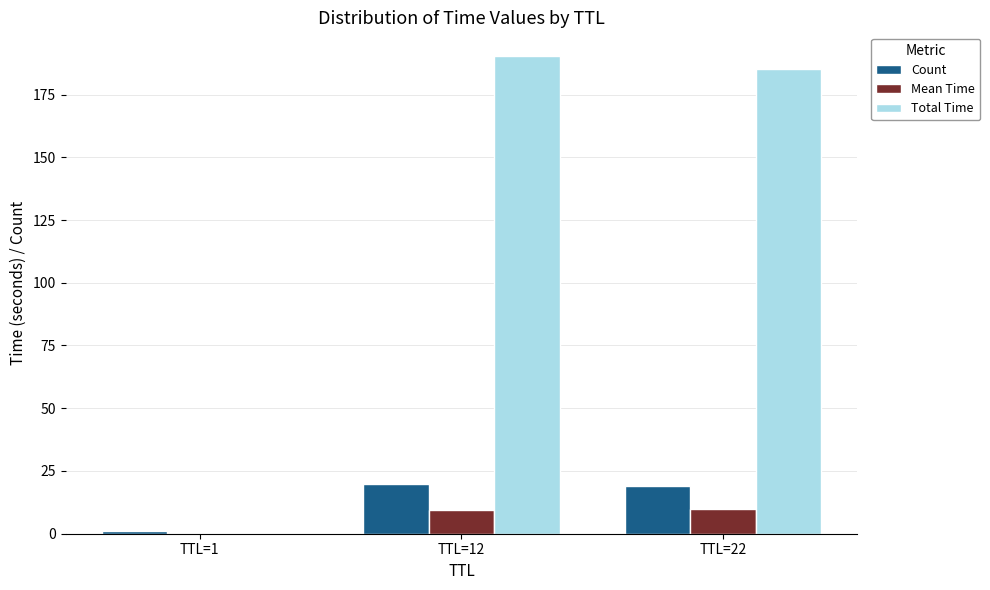

Which category has the highest value in the Total Time series?

TTL=12